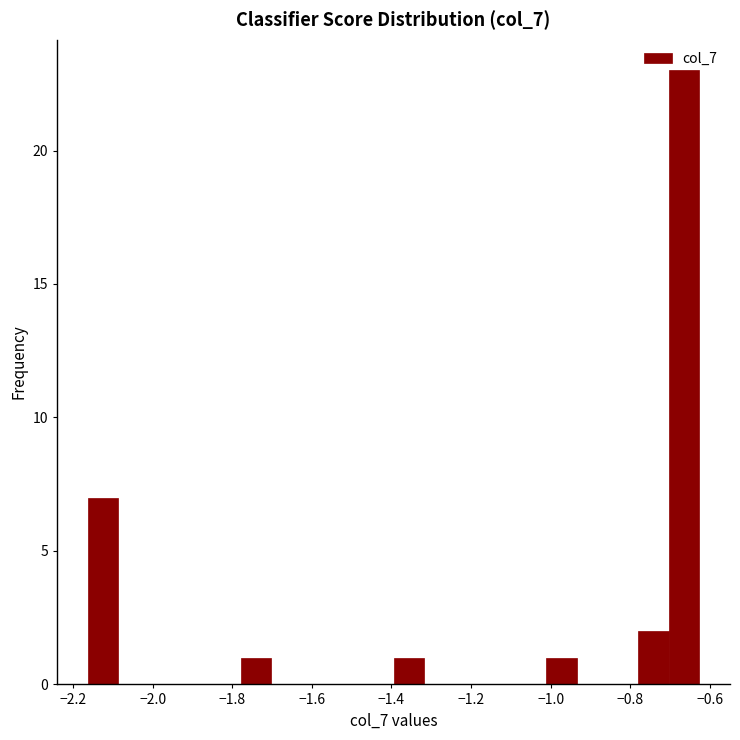

Read against the x-axis, roughly where is the centre of the tallest bar?

-0.66